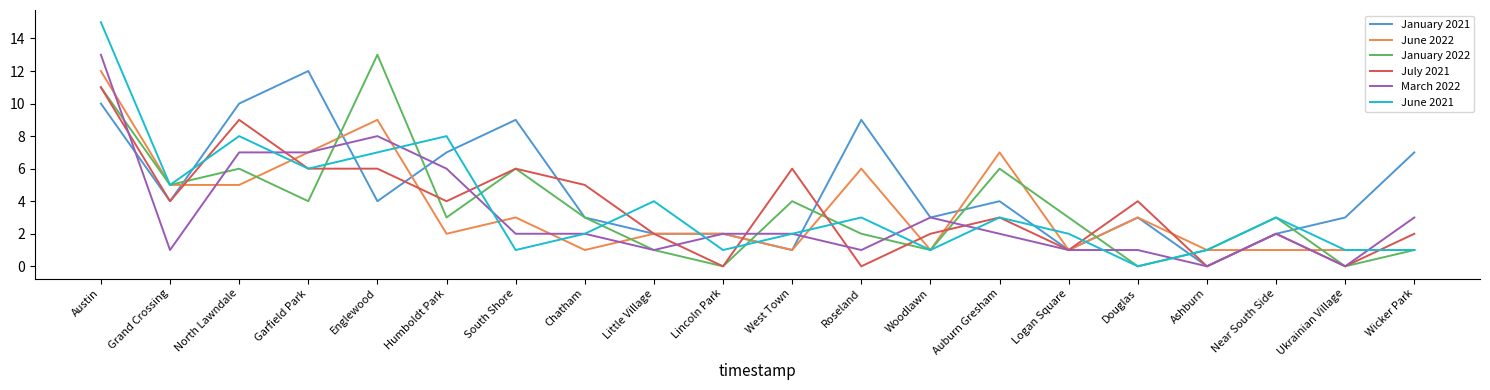

What is the sum of the January 2021 values at Douglas and Chatham?

6